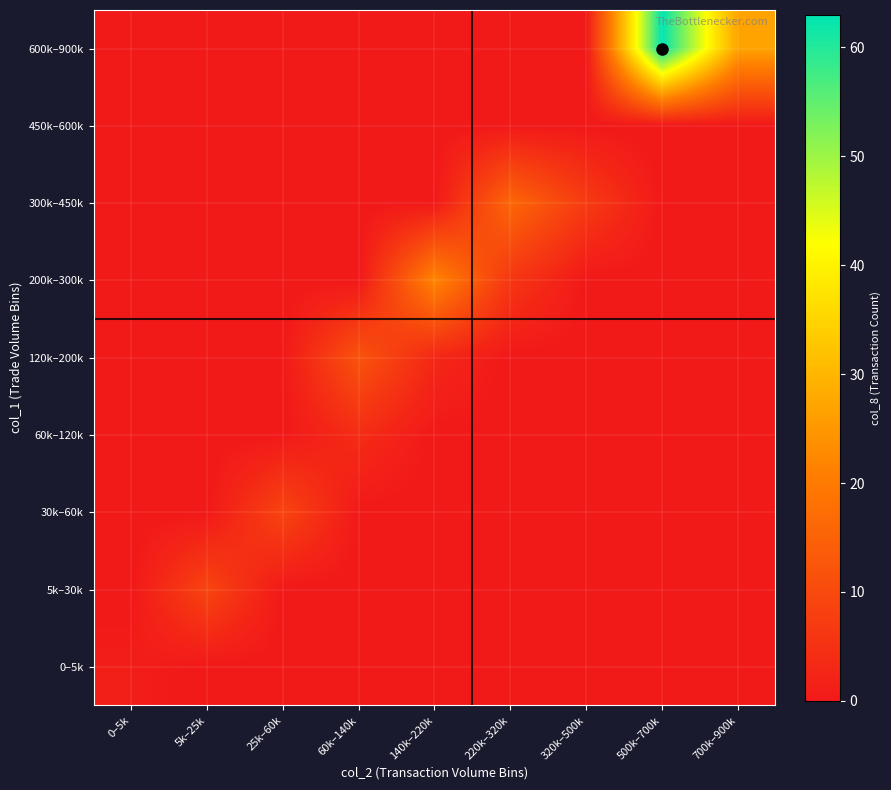

Reading right to left, extract all data points from this chart.

0–5k: 700k–900k=0	500k–700k=0	320k–500k=0	220k–320k=0	140k–220k=0	60k–140k=0	25k–60k=0	5k–25k=0	0–5k=1
5k–30k: 700k–900k=0	500k–700k=0	320k–500k=0	220k–320k=0	140k–220k=0	60k–140k=0	25k–60k=0	5k–25k=9	0–5k=0
30k–60k: 700k–900k=0	500k–700k=0	320k–500k=0	220k–320k=0	140k–220k=0	60k–140k=0	25k–60k=9	5k–25k=0	0–5k=0
60k–120k: 700k–900k=0	500k–700k=0	320k–500k=0	220k–320k=0	140k–220k=0	60k–140k=4	25k–60k=0	5k–25k=0	0–5k=0
120k–200k: 700k–900k=0	500k–700k=0	320k–500k=0	220k–320k=0	140k–220k=3	60k–140k=12	25k–60k=0	5k–25k=0	0–5k=0
200k–300k: 700k–900k=0	500k–700k=0	320k–500k=0	220k–320k=6	140k–220k=22	60k–140k=0	25k–60k=0	5k–25k=0	0–5k=0
300k–450k: 700k–900k=0	500k–700k=0	320k–500k=7	220k–320k=16	140k–220k=0	60k–140k=0	25k–60k=0	5k–25k=0	0–5k=0
450k–600k: 700k–900k=0	500k–700k=0	320k–500k=0	220k–320k=0	140k–220k=0	60k–140k=0	25k–60k=0	5k–25k=0	0–5k=0
600k–900k: 700k–900k=27	500k–700k=63	320k–500k=0	220k–320k=0	140k–220k=0	60k–140k=0	25k–60k=0	5k–25k=0	0–5k=0